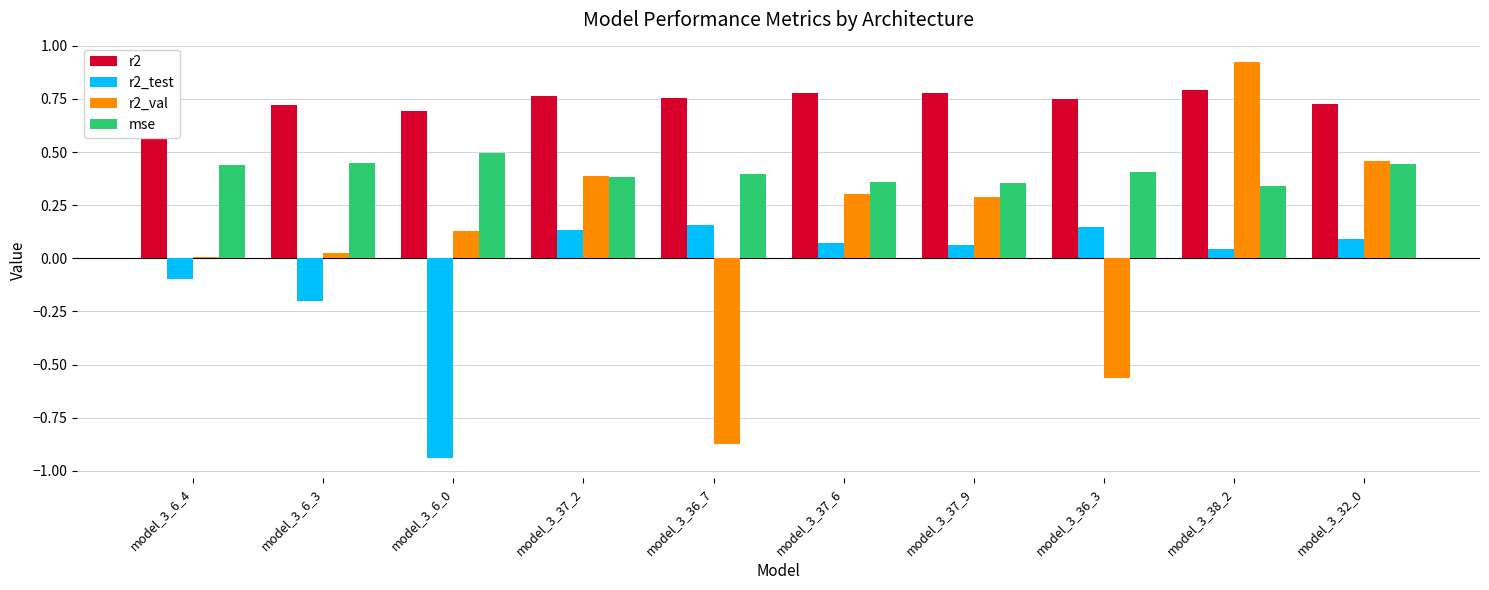

True or false: r2_test has a value of -0.2 at model_3_6_4.

False